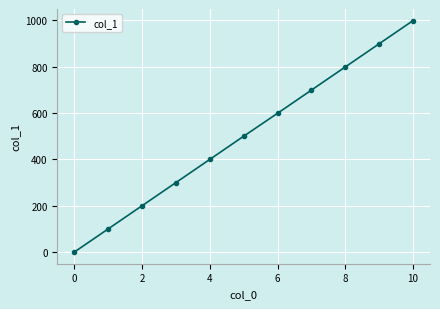

True or false: there are more than 0 points higher than both neighbors.

False